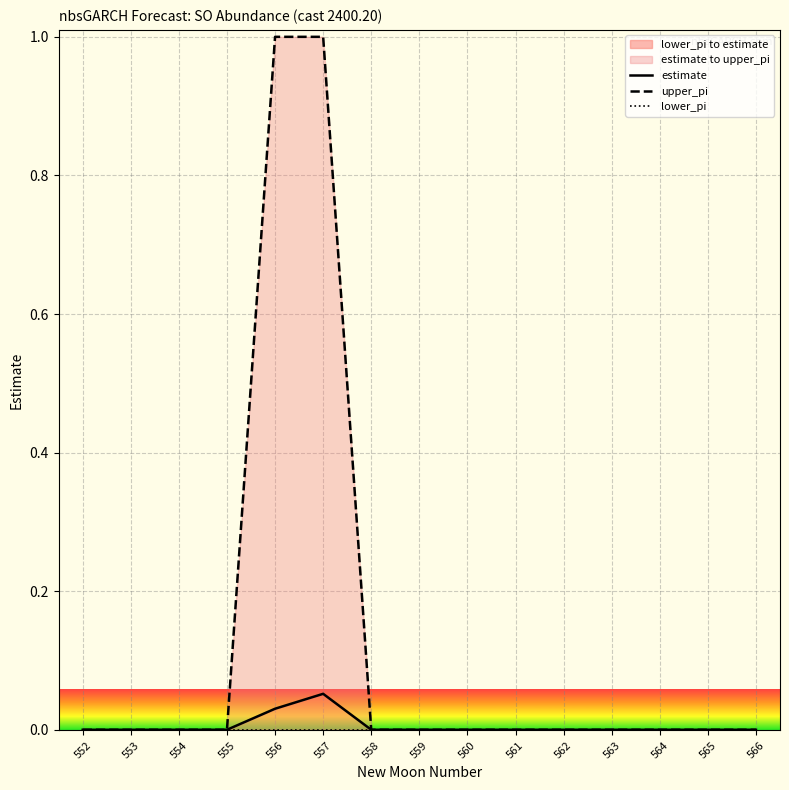

What is the sum of all estimate values?

0.1